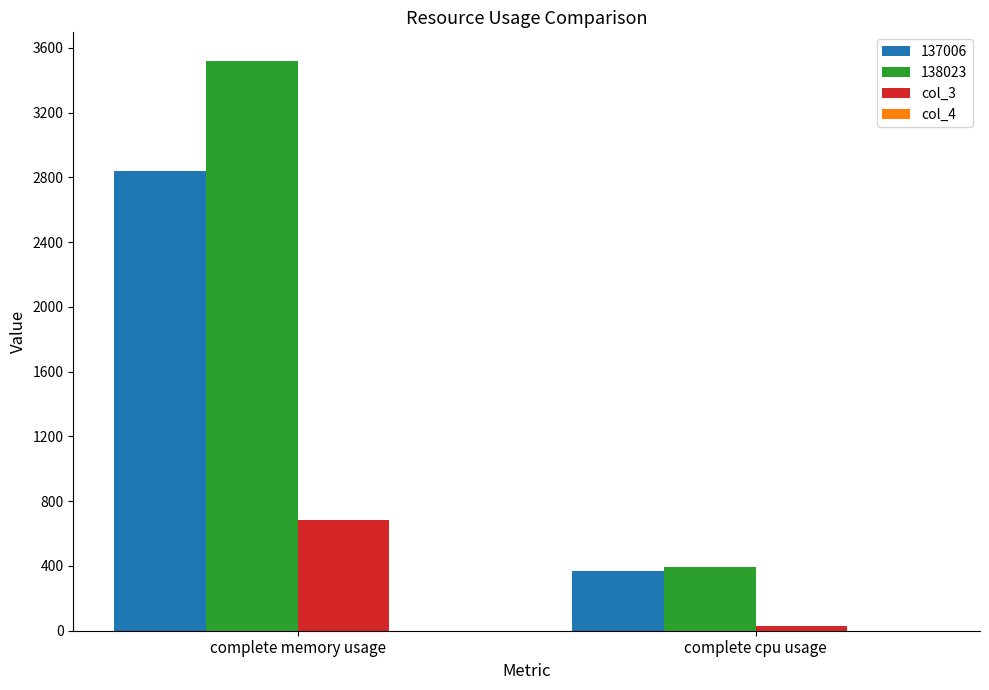

What is the maximum value shown in the chart?

3519.8